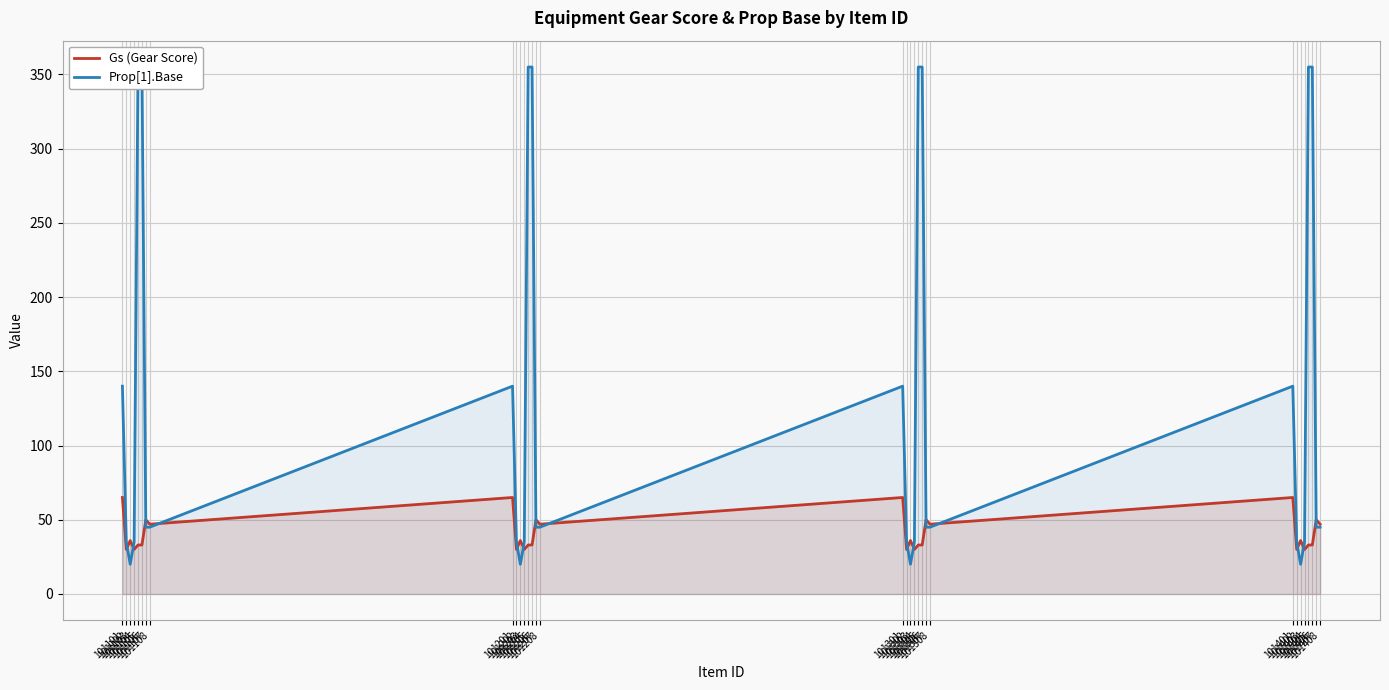

What is the maximum value for Prop[1].Base?

355